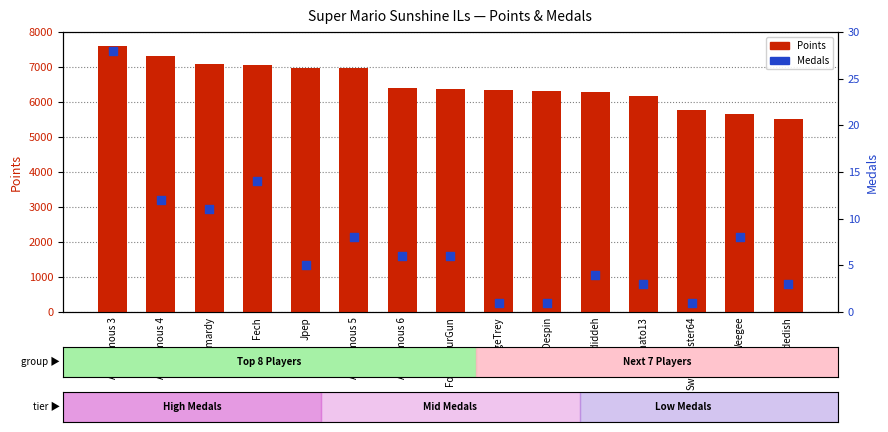

At how many categories does at least one series exceed 2819?

15